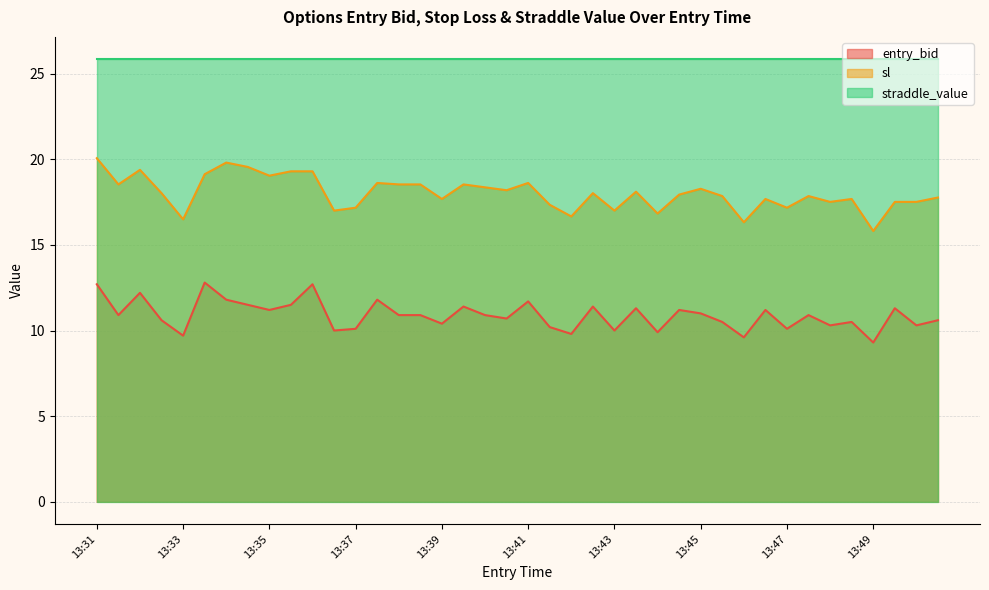

Rank the series by their average value, from lowest to highest.

entry_bid, sl, straddle_value